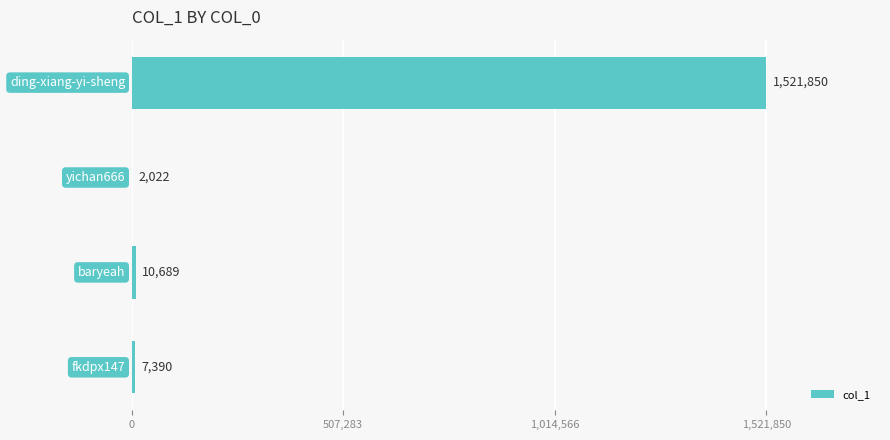

What is the maximum value shown in the chart?

1521850